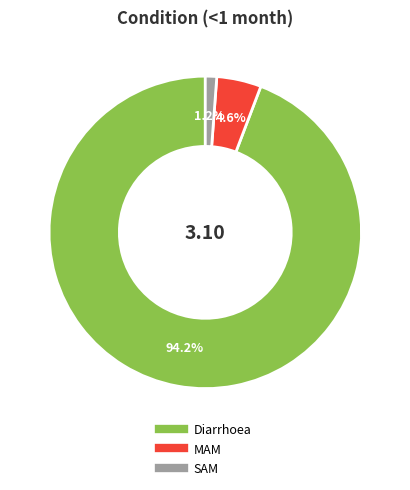

Which category accounts for the majority?

Diarrhoea